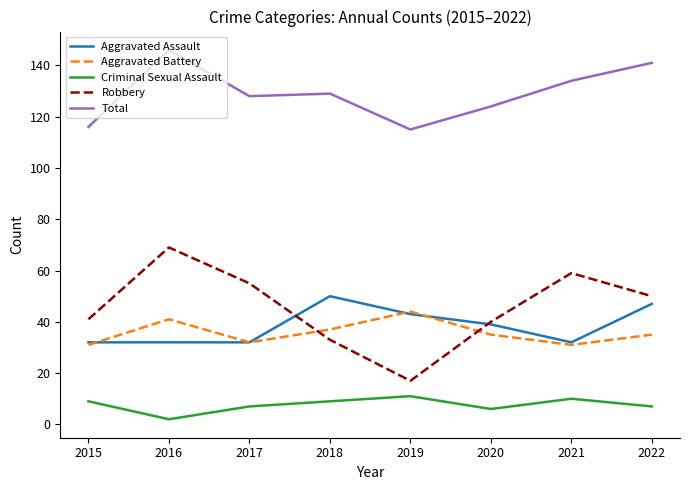

What are all the series names shown in the legend?

Aggravated Assault, Aggravated Battery, Criminal Sexual Assault, Robbery, Total